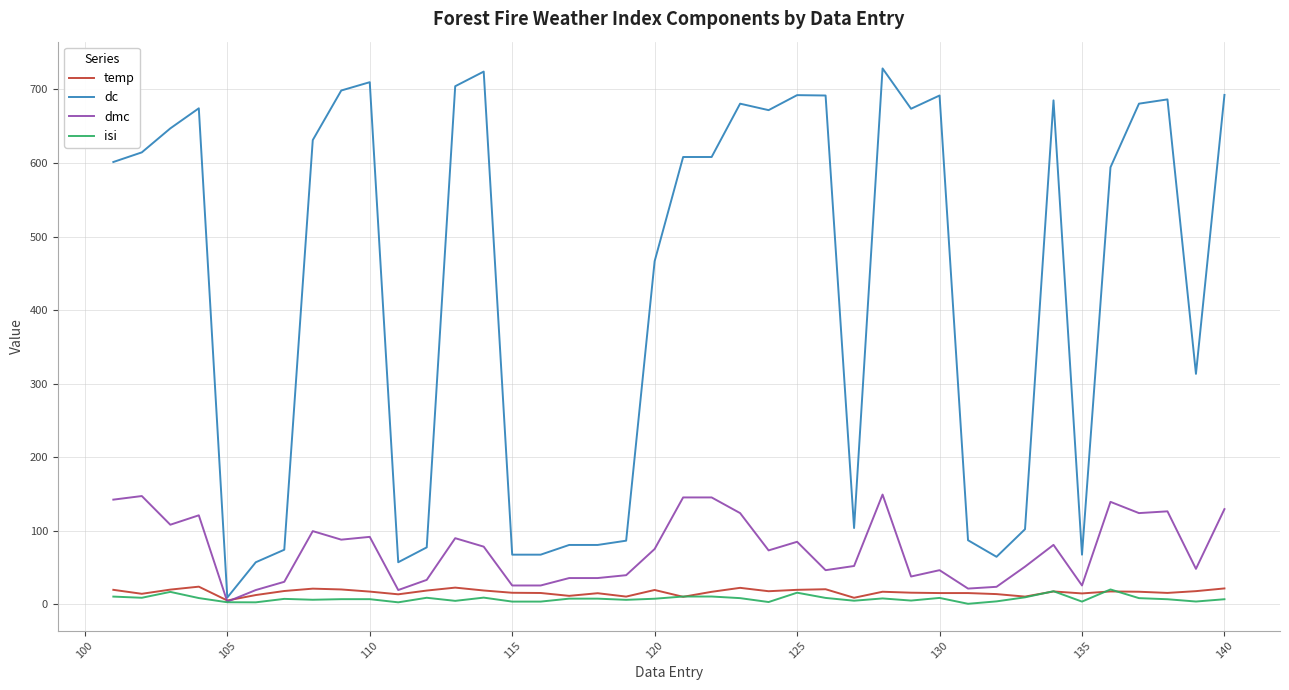

Which series has the widest spread of values?

dc